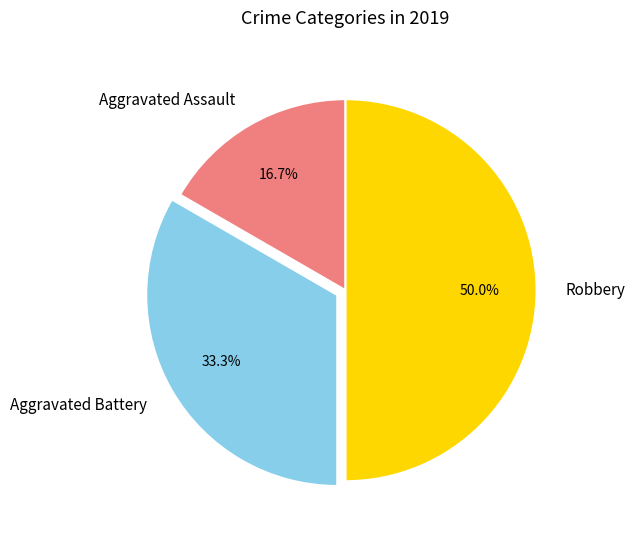

What percentage do Robbery and Aggravated Battery together represent?

83.3%